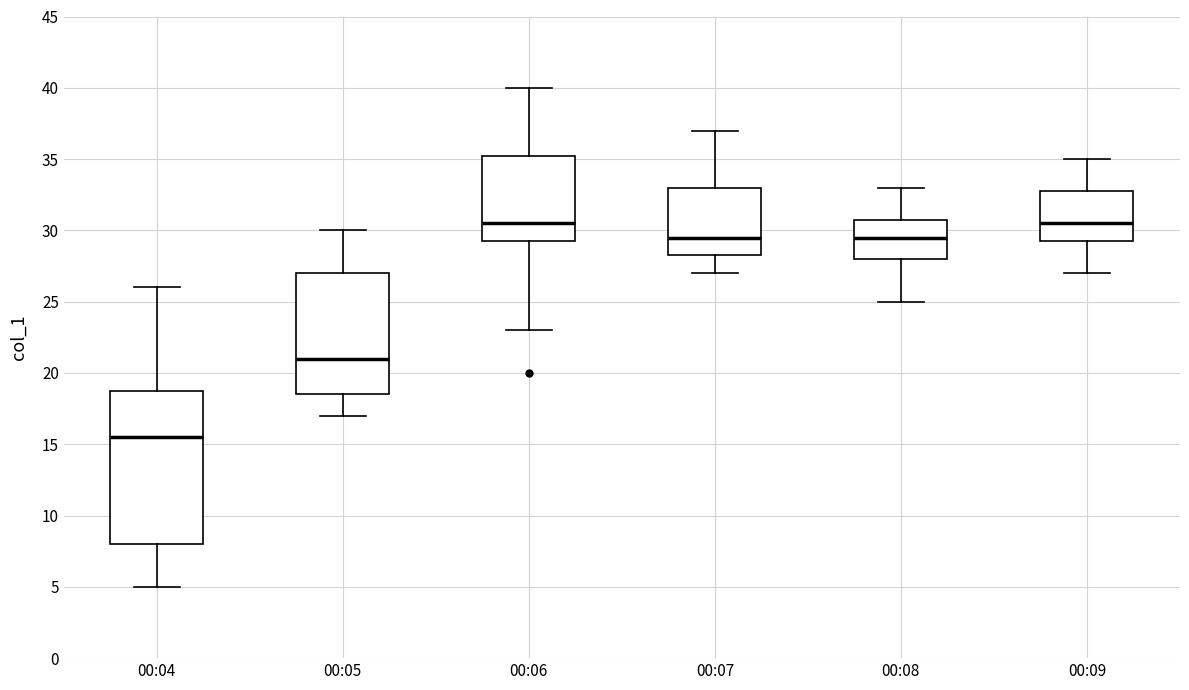

Which box is the tallest, from its lower edge to its upper edge?

00:04